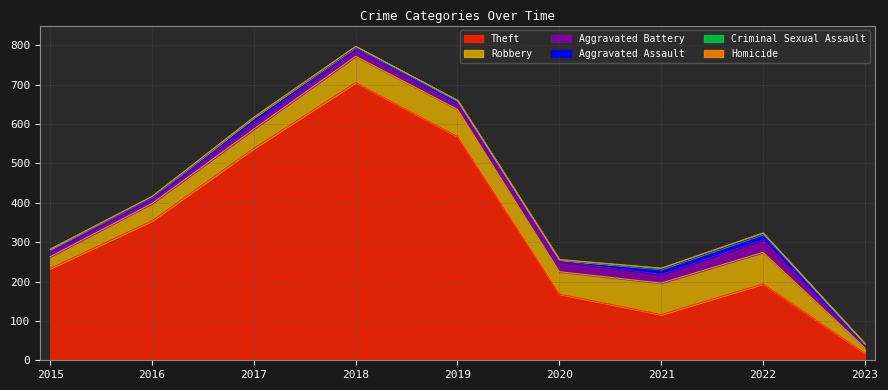

How many data points in Robbery are above 57?

4